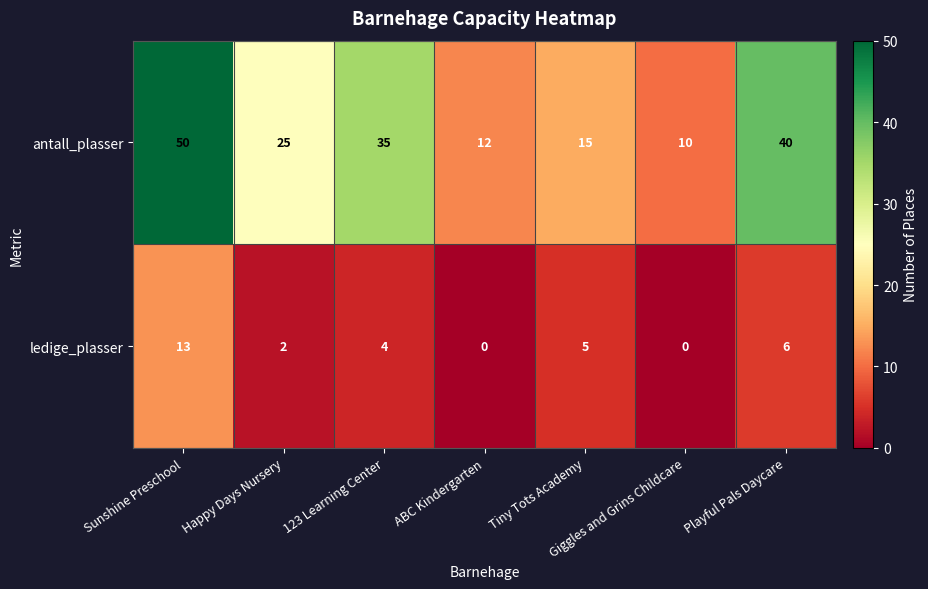

What is the total value across all series at Playful Pals Daycare?

46